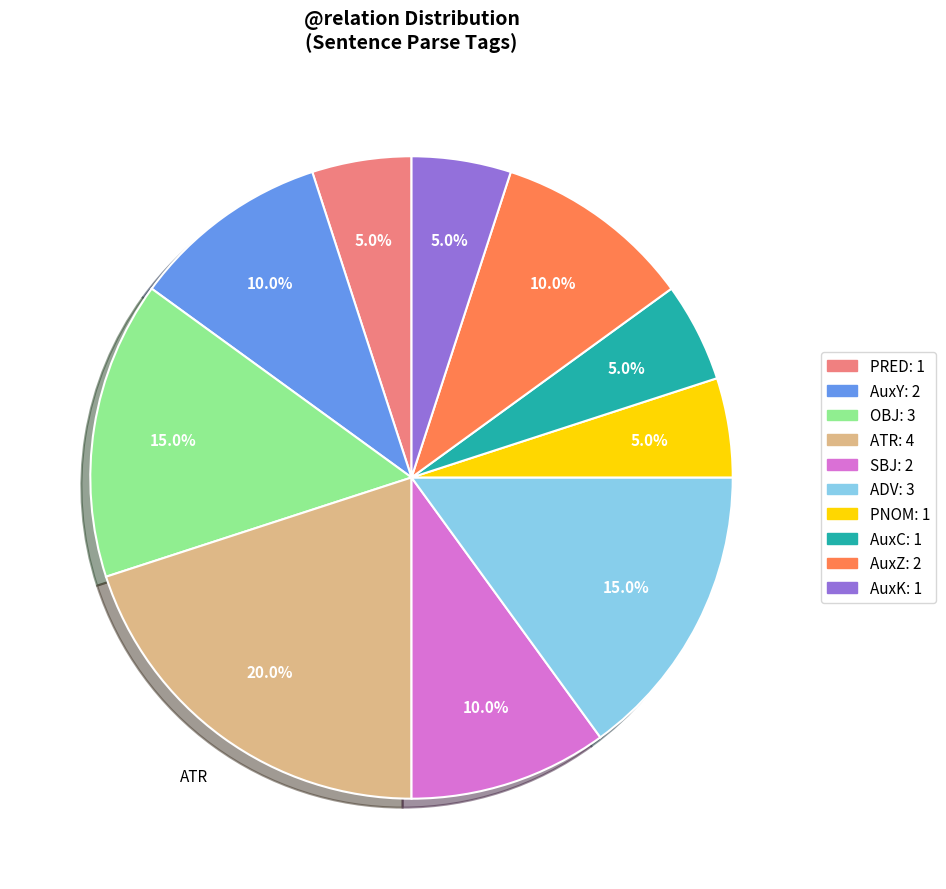

Is there a majority slice in this chart?

No